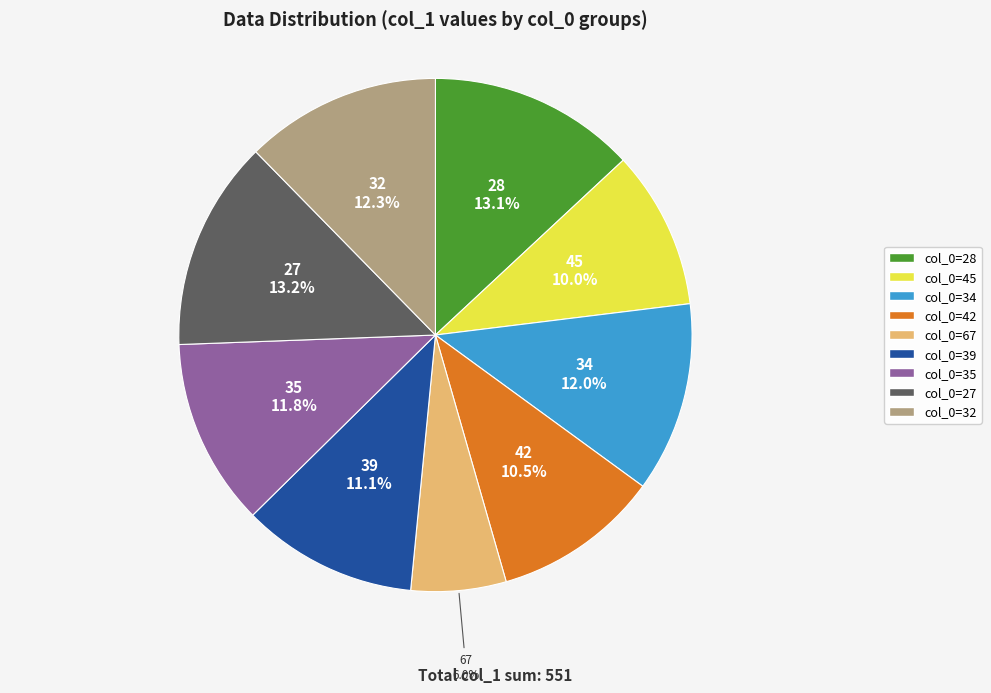

How many segments does this pie chart have?

9